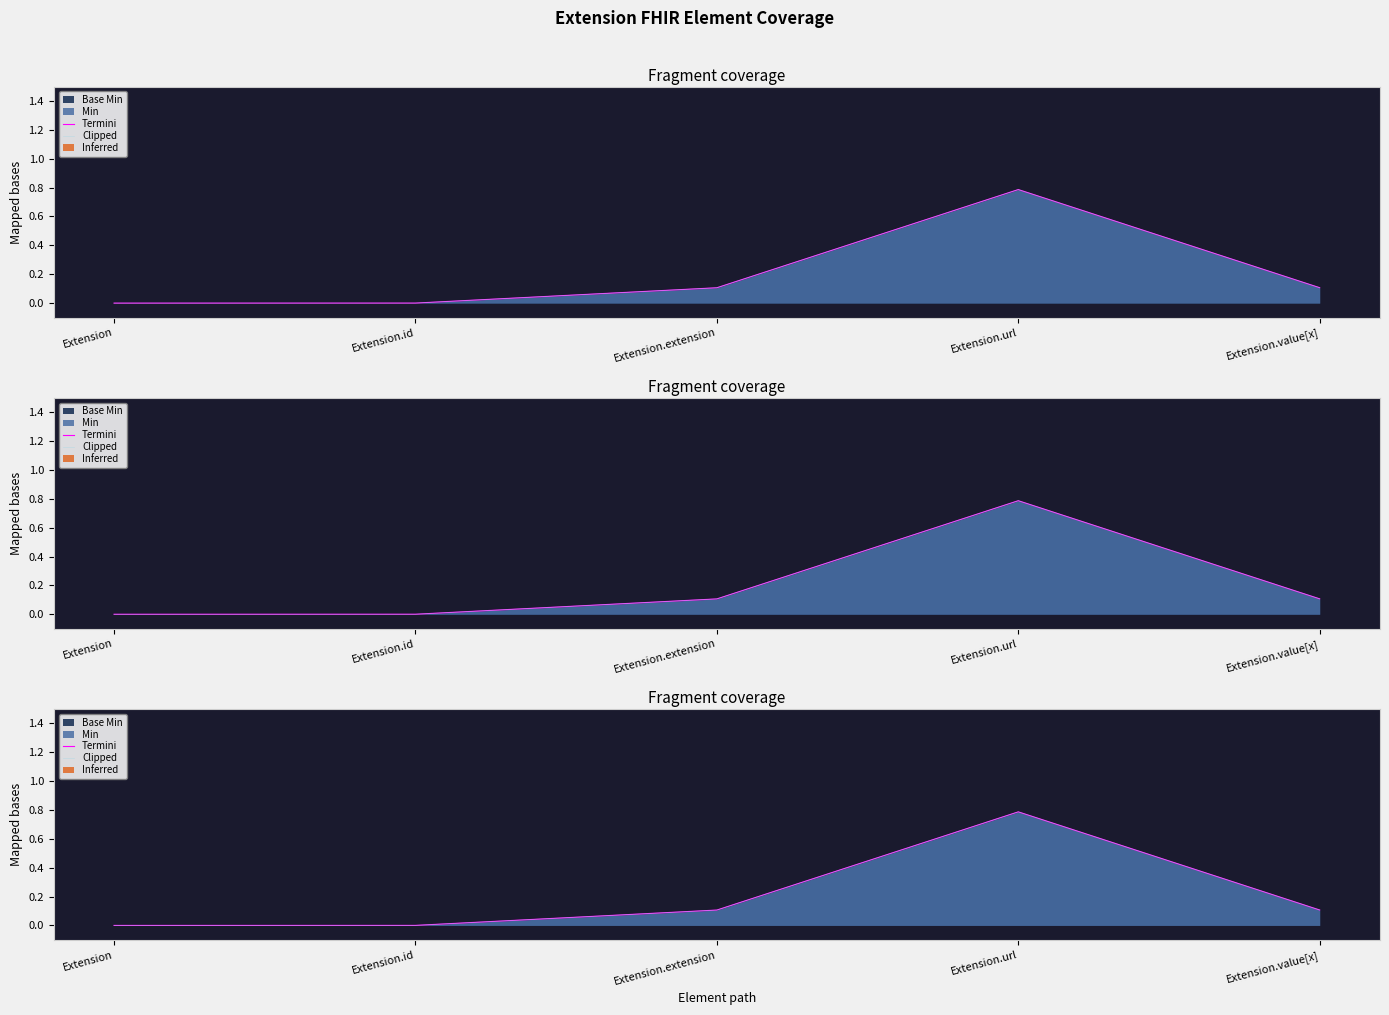

Reading left to right, list all the values displayed in this chart.

Termini: 0.0	0.0	0.1	0.8	0.1
Clipped: 0.0	0.0	0.1	0.8	0.1